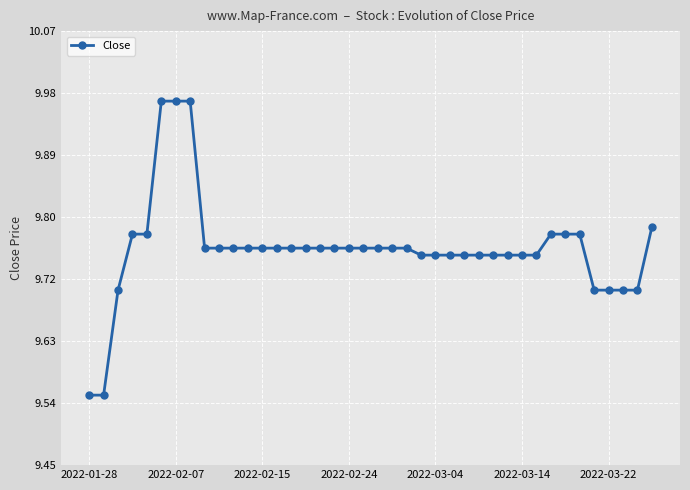

What is the difference between the second highest and minimum values?

0.4